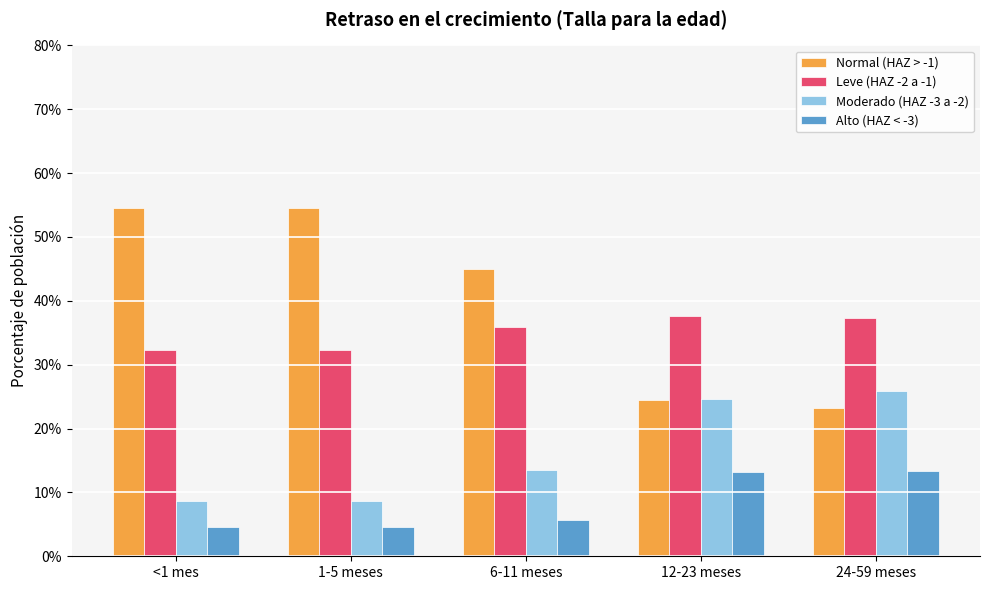

Rank the series by their average value, from lowest to highest.

Alto (HAZ < -3), Moderado (HAZ -3 a -2), Leve (HAZ -2 a -1), Normal (HAZ > -1)